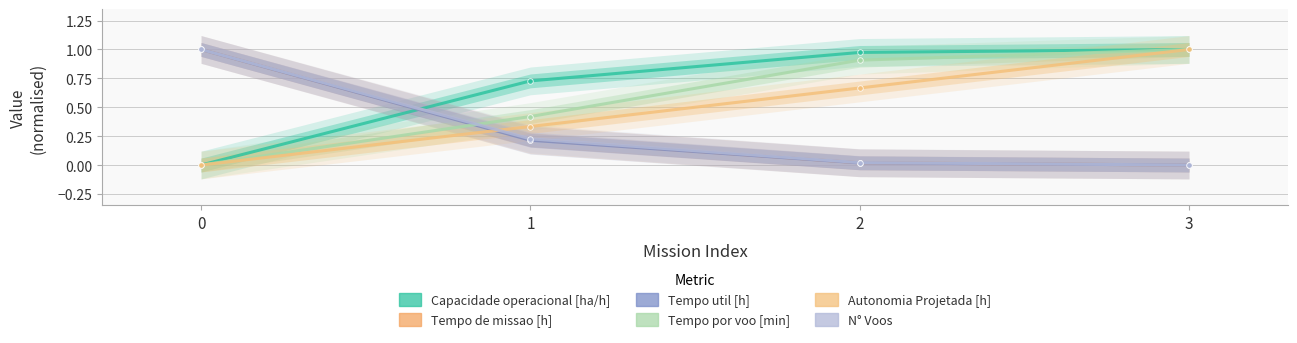

Which series has the largest total across all categories?

Capacidade operacional [ha/h]